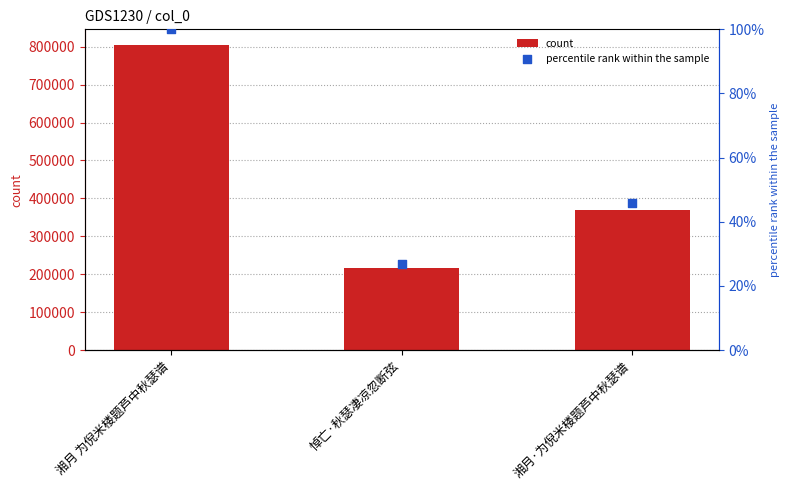

Which series has the largest total across all categories?

count